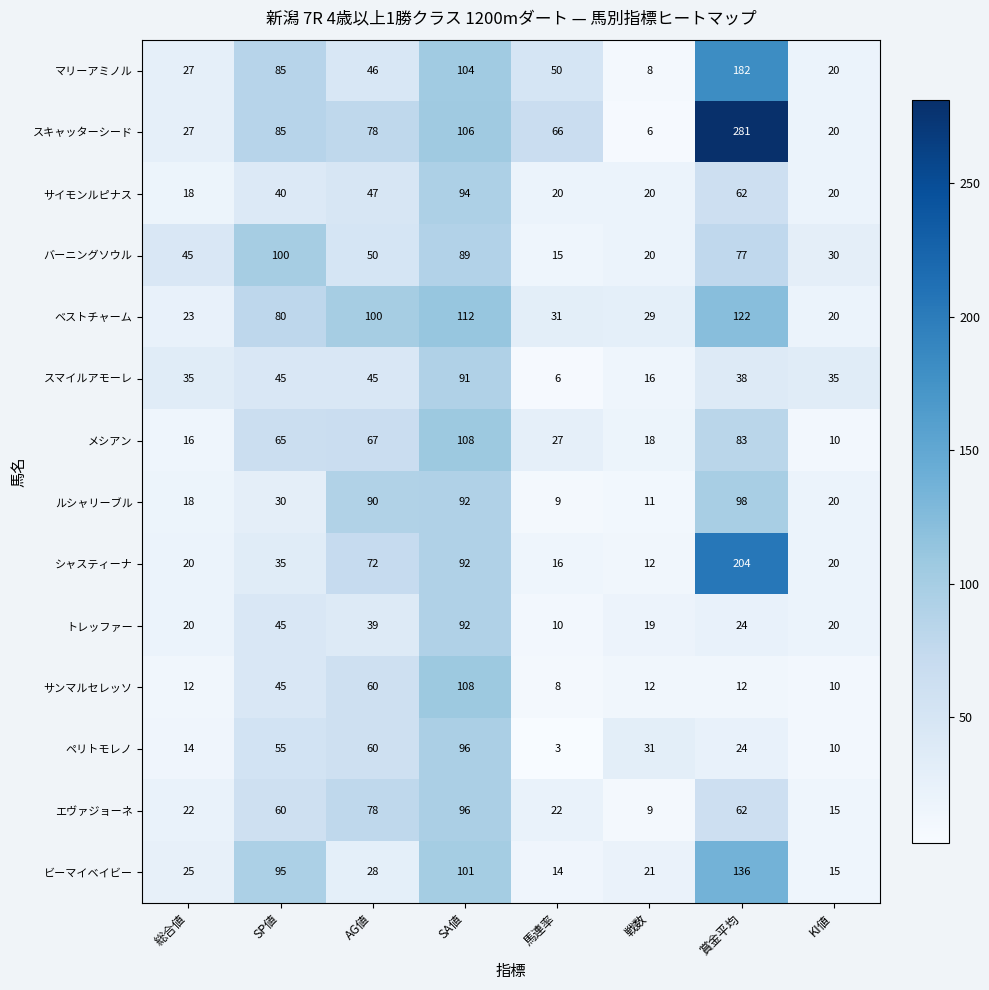

At which label is ビーマイベイビー closest to 75?

SP値